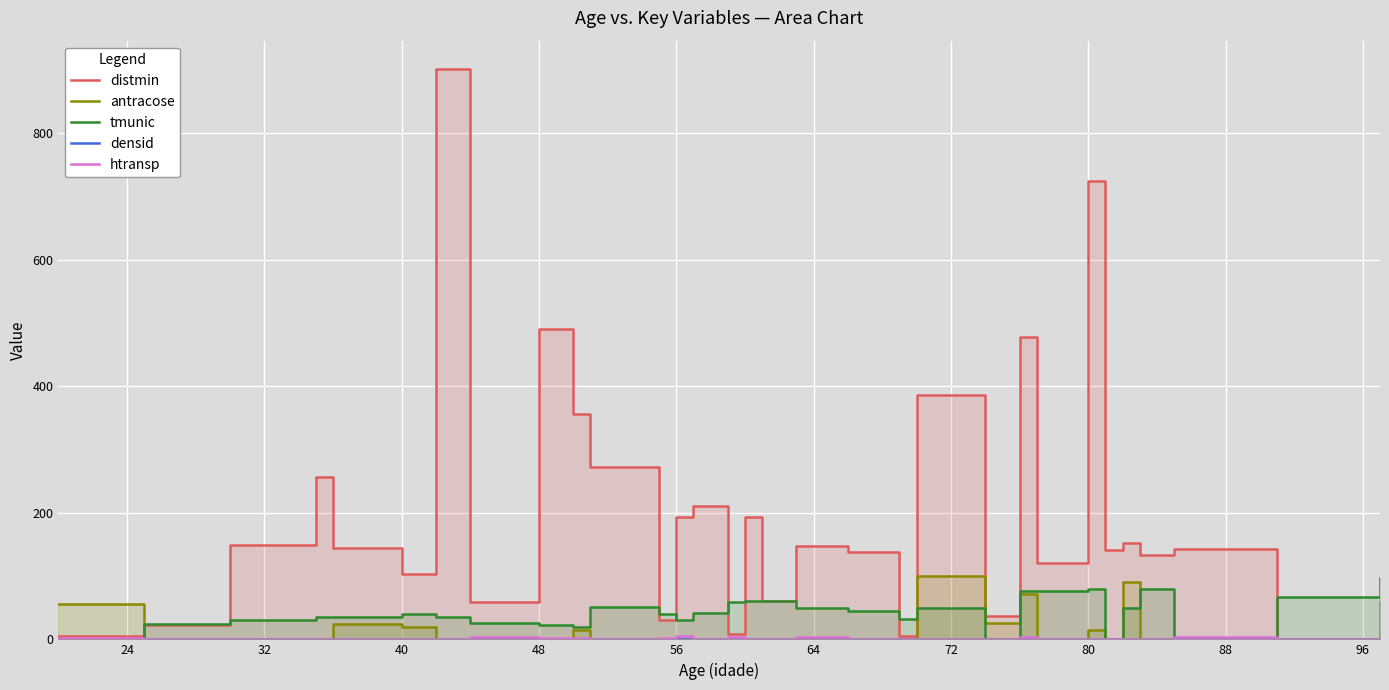

How many positive values does the htransp series have?

23